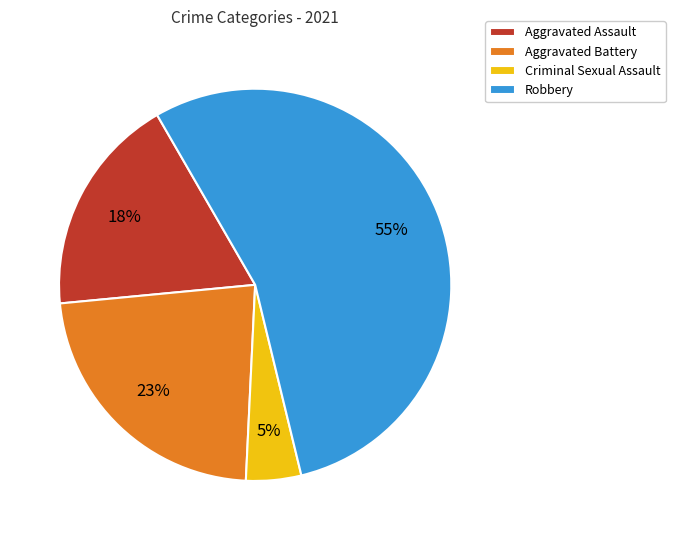

To the nearest percent, what is the average slice percentage?

25%